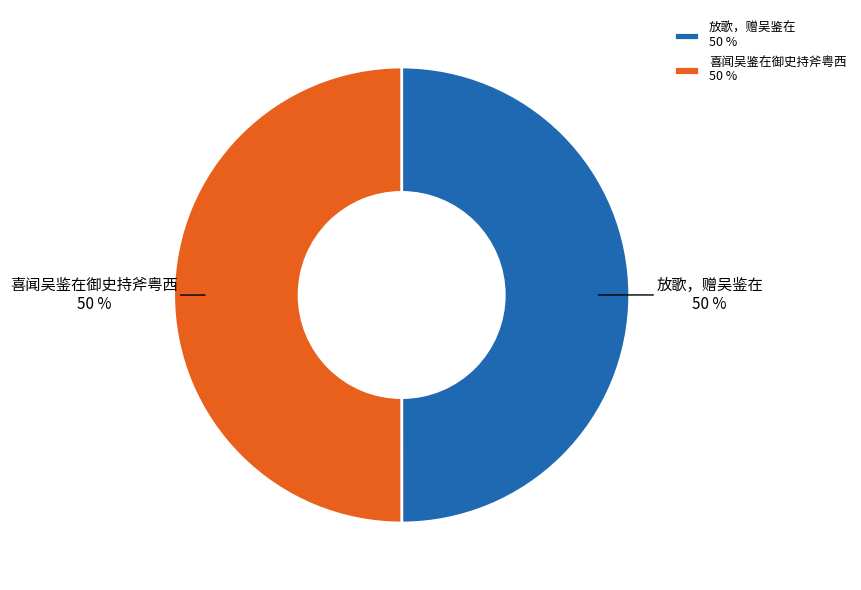

To the nearest percent, what portion does 放歌，赠吴鉴在 represent?

50%